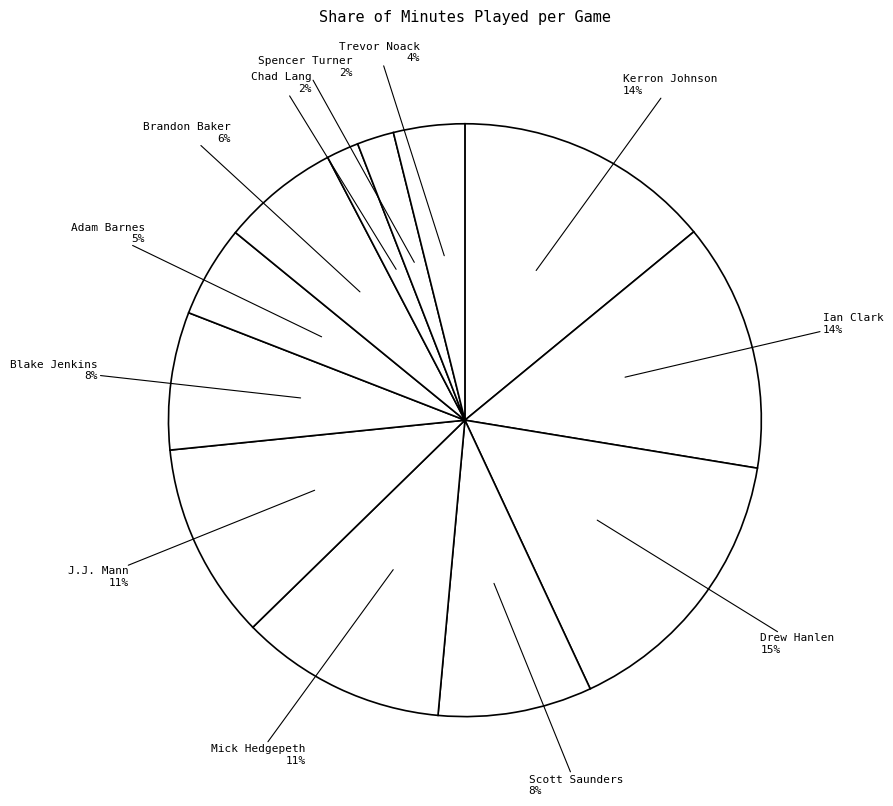

To the nearest percent, what is the average slice percentage?

8%